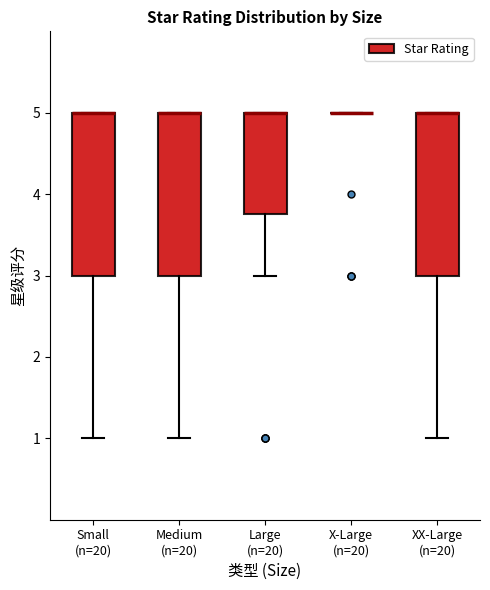

Reading left to right, transcribe this box plot: for each box, give where its median line is, the range the box spans, and where its two whiskers end, as read against the y-axis. The values are not printed on the chart, so give them approximately, as read against the axis.

Small (n=20): median 5.0 (drawn on the box's upper edge), box 3.0 to 5.0, whiskers 1.0 to 5.0
Medium (n=20): median 5.0 (drawn on the box's upper edge), box 3.0 to 5.0, whiskers 1.0 to 5.0
Large (n=20): median 5.0 (drawn on the box's upper edge), box 3.8 to 5.0, whiskers 3.0 to 5.0
X-Large (n=20): box collapsed to a line at 5.0, whiskers 5.0 to 5.0
XX-Large (n=20): median 5.0 (drawn on the box's upper edge), box 3.0 to 5.0, whiskers 1.0 to 5.0